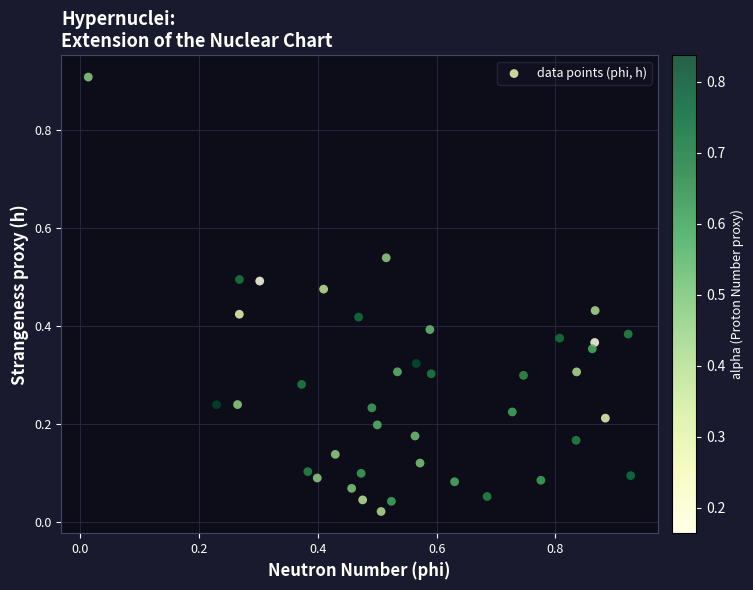

What is the range of Y values (max minus min)?

0.9